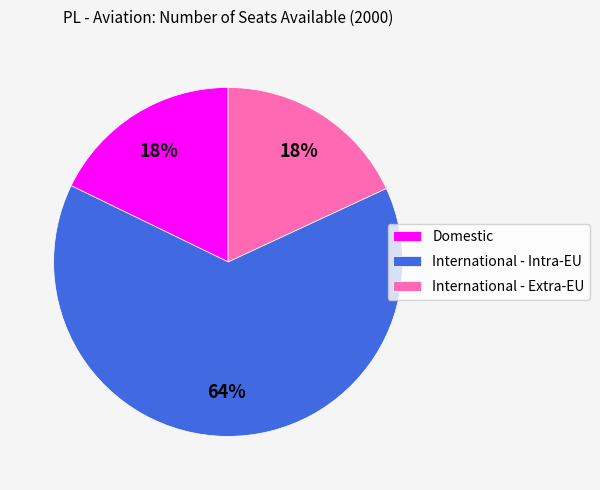

True or false: International - Intra-EU accounts for 55% of the total.

False